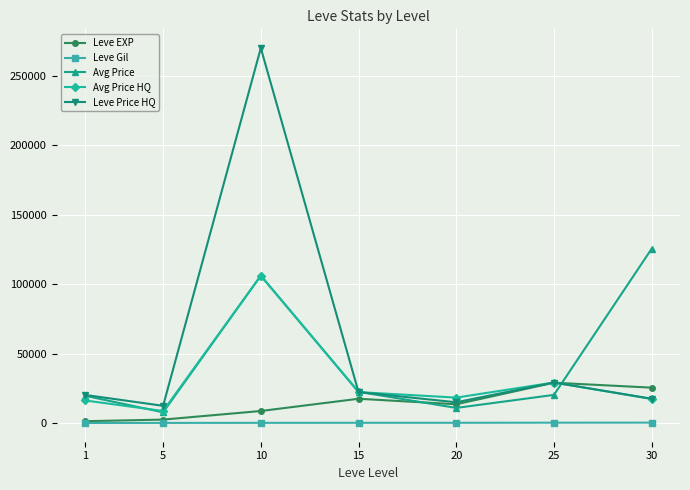

How many lines are shown in the chart?

5